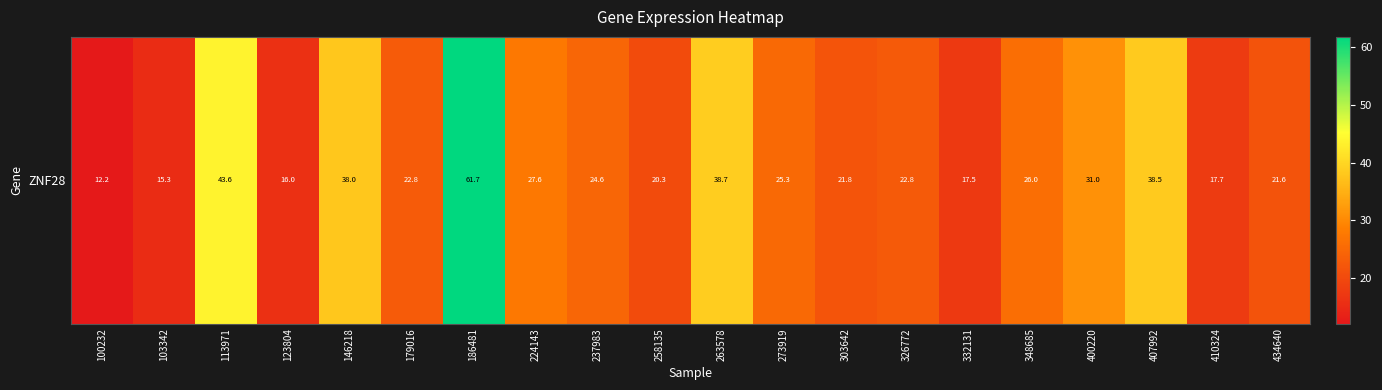

Which has a higher value, 103342 or 258135?

258135